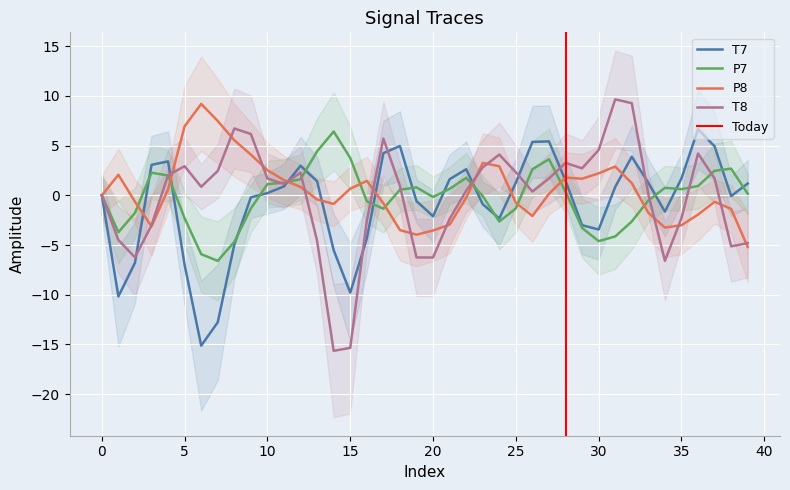

How many intersections are there between P7 and T8?

13